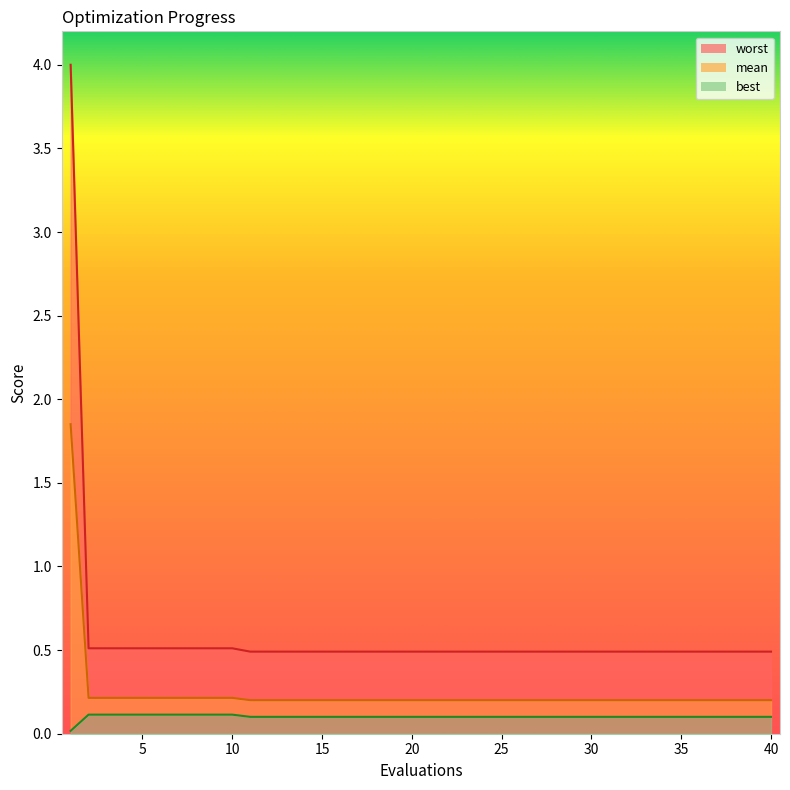

Is it true that mean equals 0.2 at 2?

True